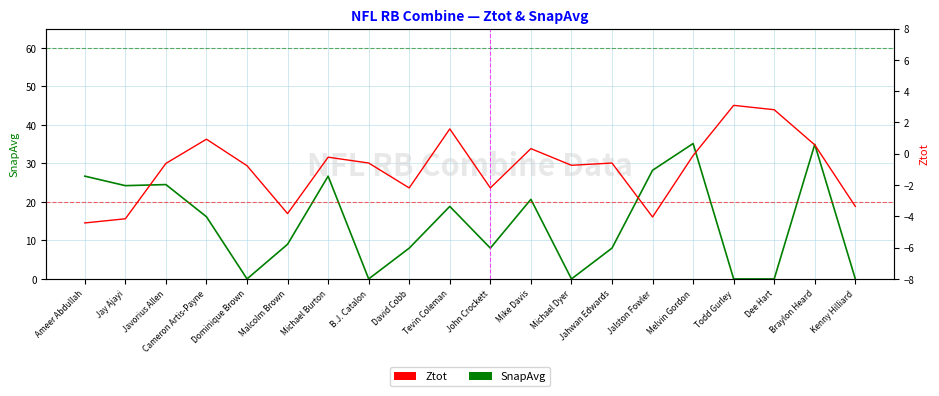

Which category has the highest value across all series?

Melvin Gordon